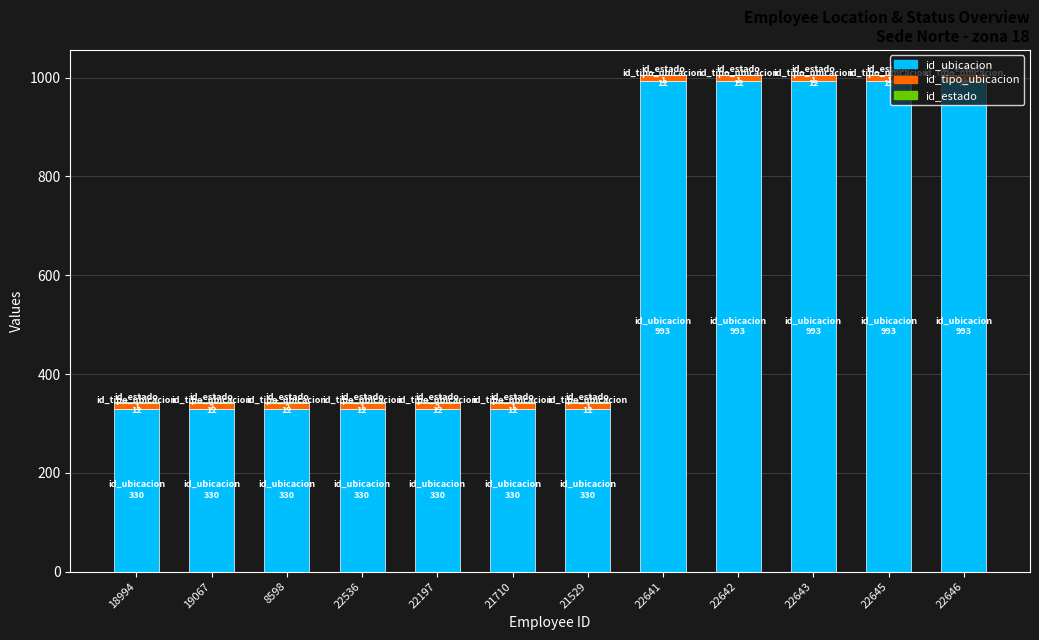

What is the sum of all id_ubicacion values?

7275